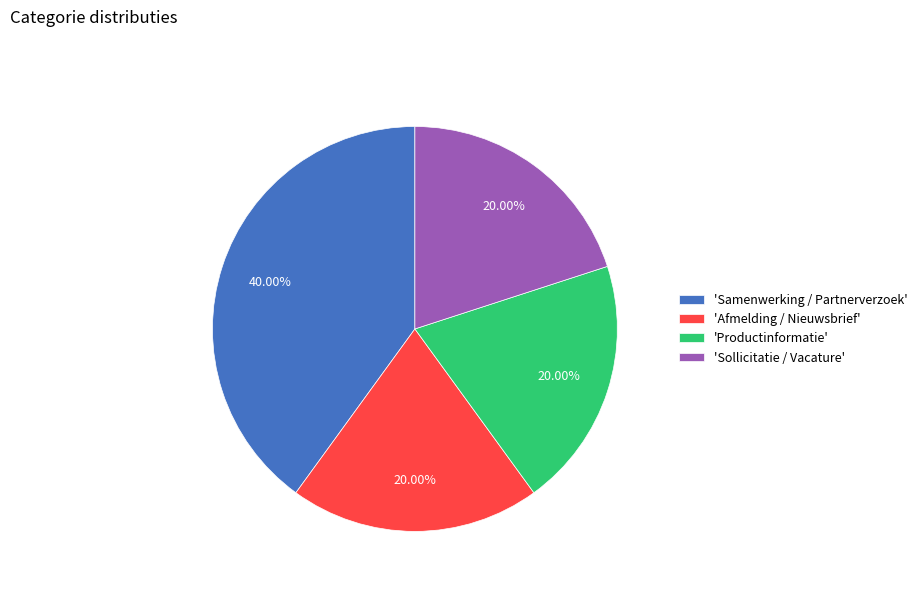

Count the number of slices in the pie.

4